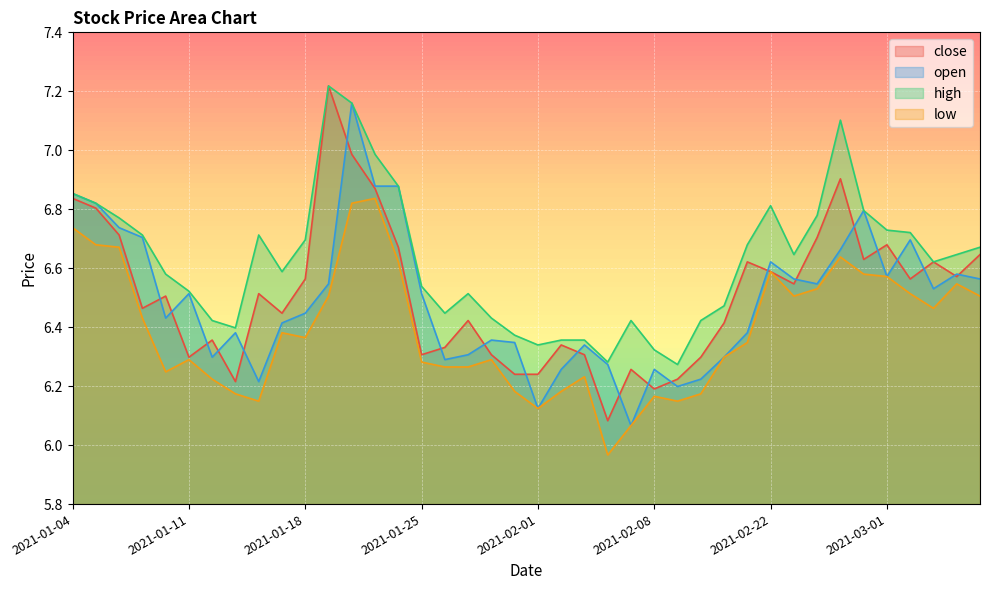

What is the label of the 32nd point from the left?

2021-02-23